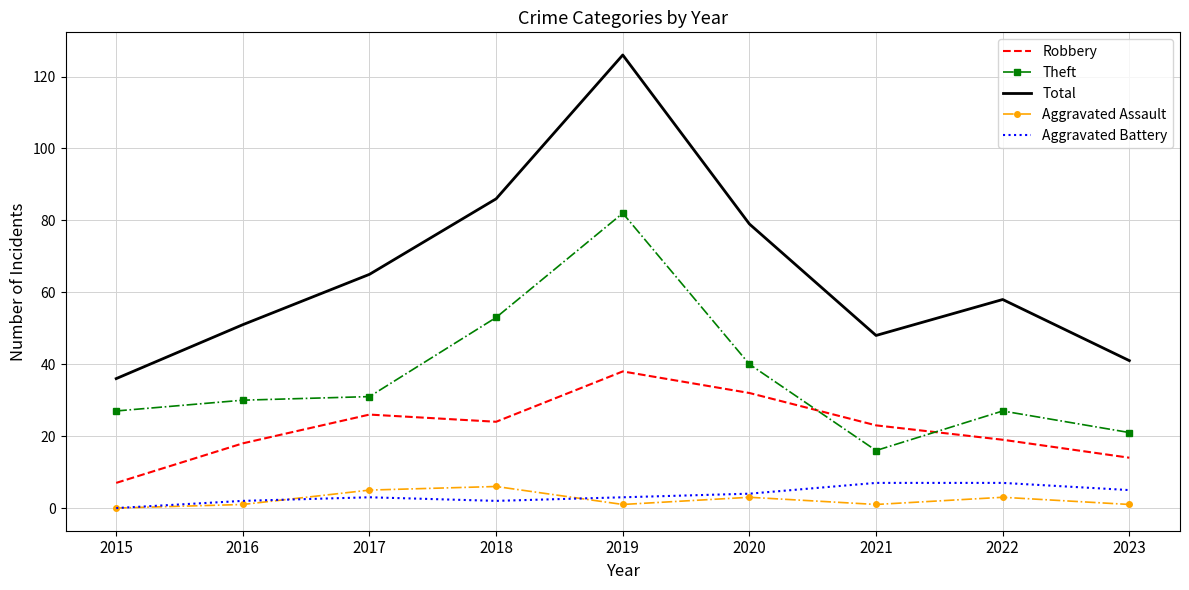

Which series has the largest range (max minus min)?

Total